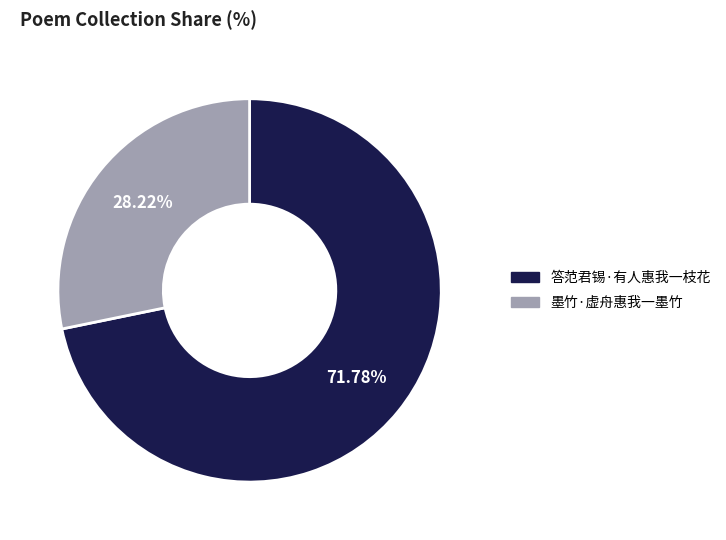

What is the total percentage of 墨竹·虚舟惠我一墨竹 and 答范君锡·有人惠我一枝花?

100.0%